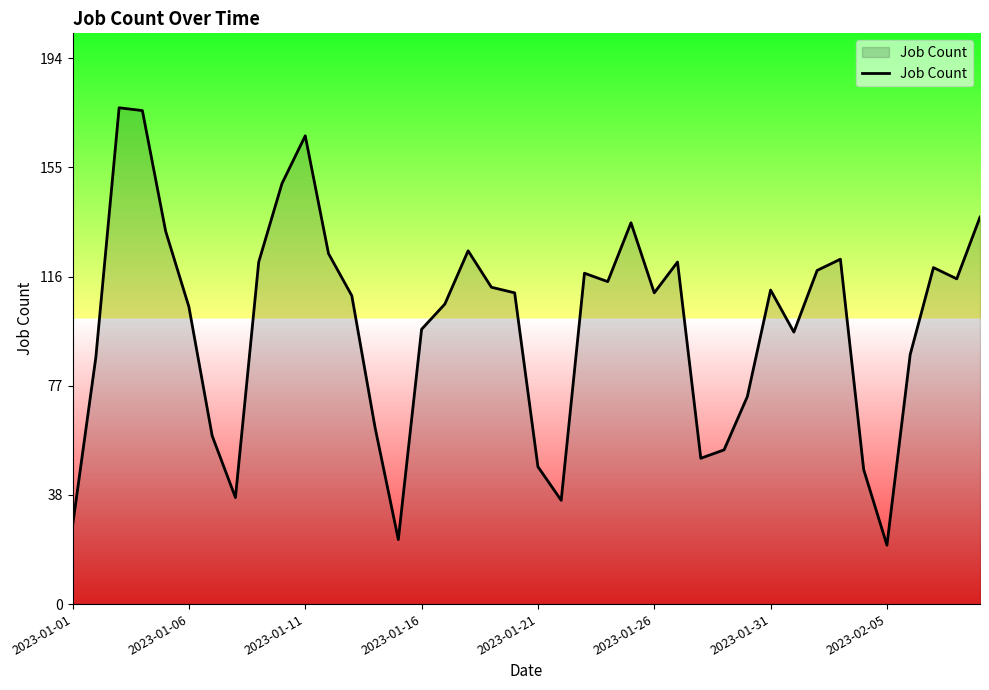

Reading right to left, transcribe all the data shown in this chart.

138	116	120	89	21	48	123	119	97	112	74	55	52	122	111	136	115	118	37	49	111	113	126	107	98	23	63	110	125	167	150	122	38	60	106	133	176	177	88	28